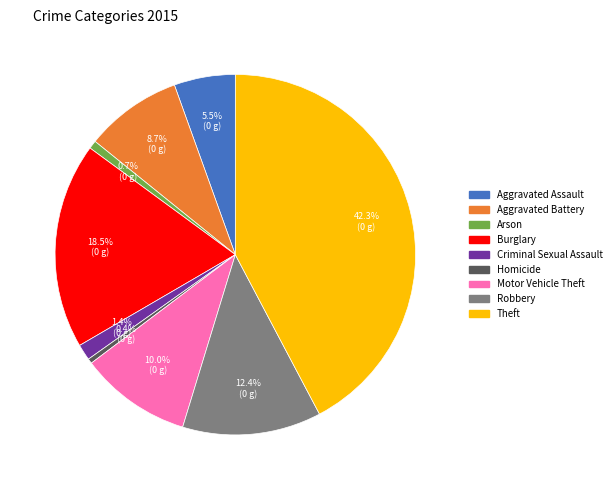

Approximately how many times larger is the value at Motor Vehicle Theft compared to Burglary?

0.5